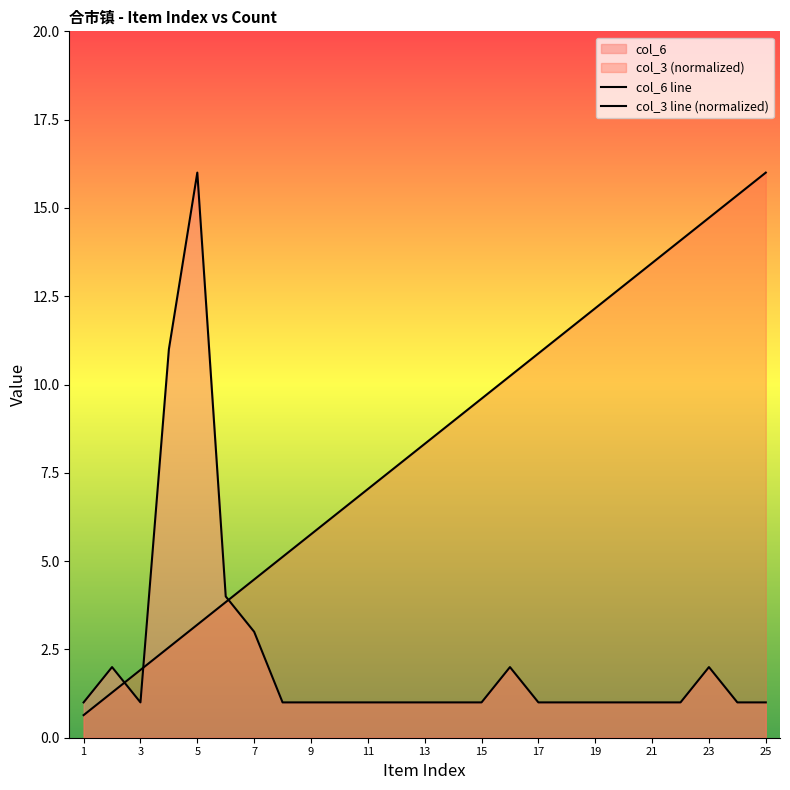

Reading left to right, extract all data points from this chart.

col_6 line: 1.0	2.0	1.0	11.0	16.0	4.0	3.0	1.0	1.0	1.0	1.0	1.0	1.0	1.0	1.0	2.0	1.0	1.0	1.0	1.0	1.0	1.0	2.0	1.0	1.0
col_3 line (normalized): 0.6	1.3	1.9	2.6	3.2	3.8	4.5	5.1	5.8	6.4	7.0	7.7	8.3	9.0	9.6	10.2	10.9	11.5	12.2	12.8	13.4	14.1	14.7	15.4	16.0